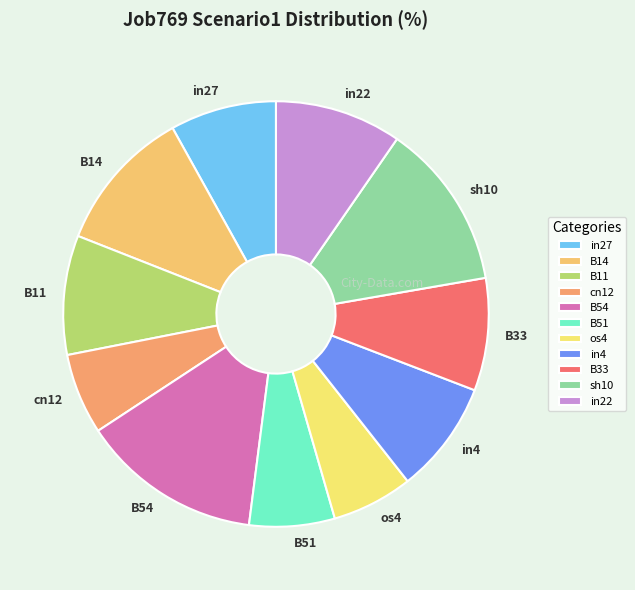

The in22 slice represents 10% of the pie. True or false?

True